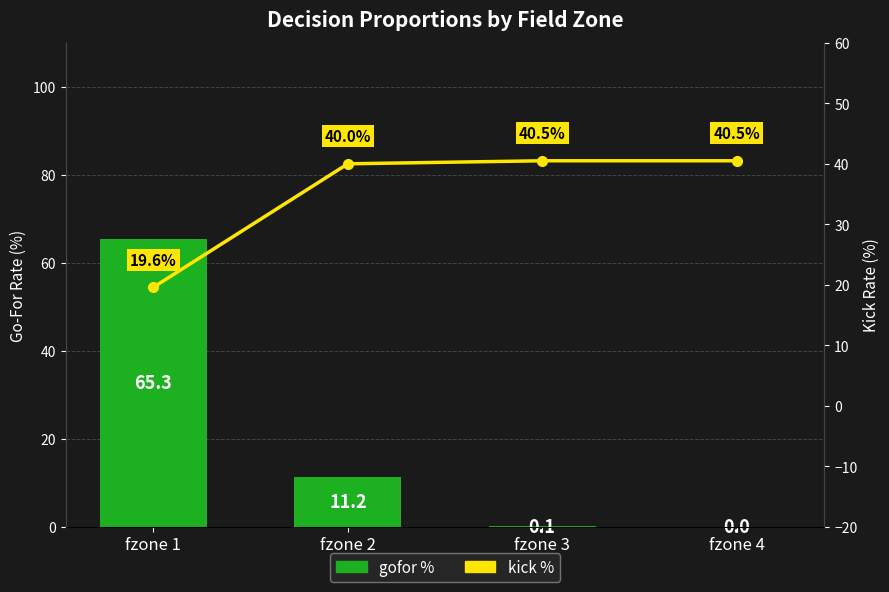

Where is kick % nearest to the value 30?

fzone 2